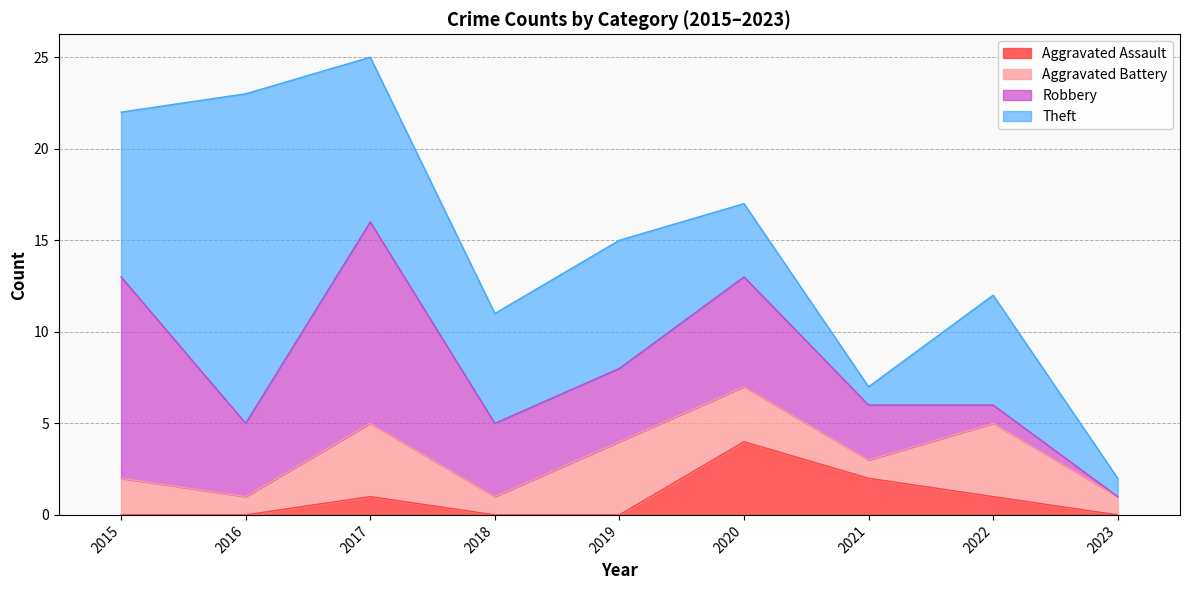

Which series has the widest spread of values?

Theft